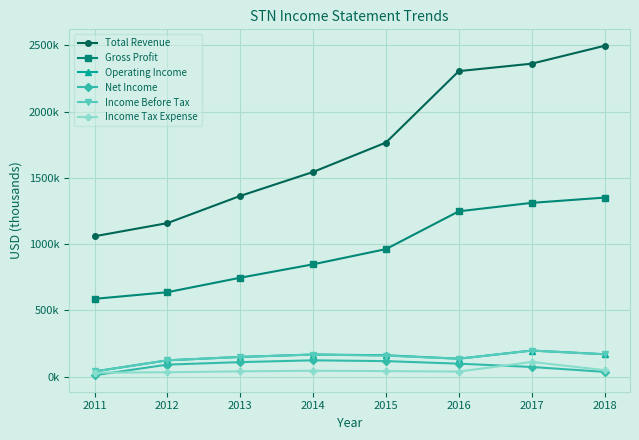

Between 2016 and 2017, which series saw the biggest shift?

Income Tax Expense